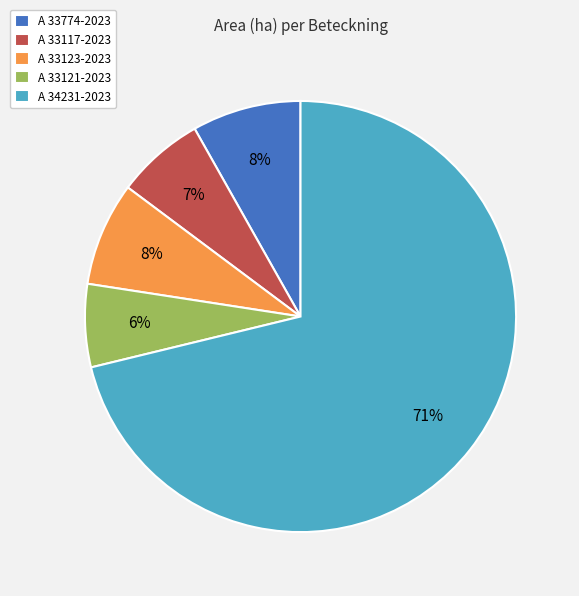

What is the largest slice in the pie chart?

A 34231-2023